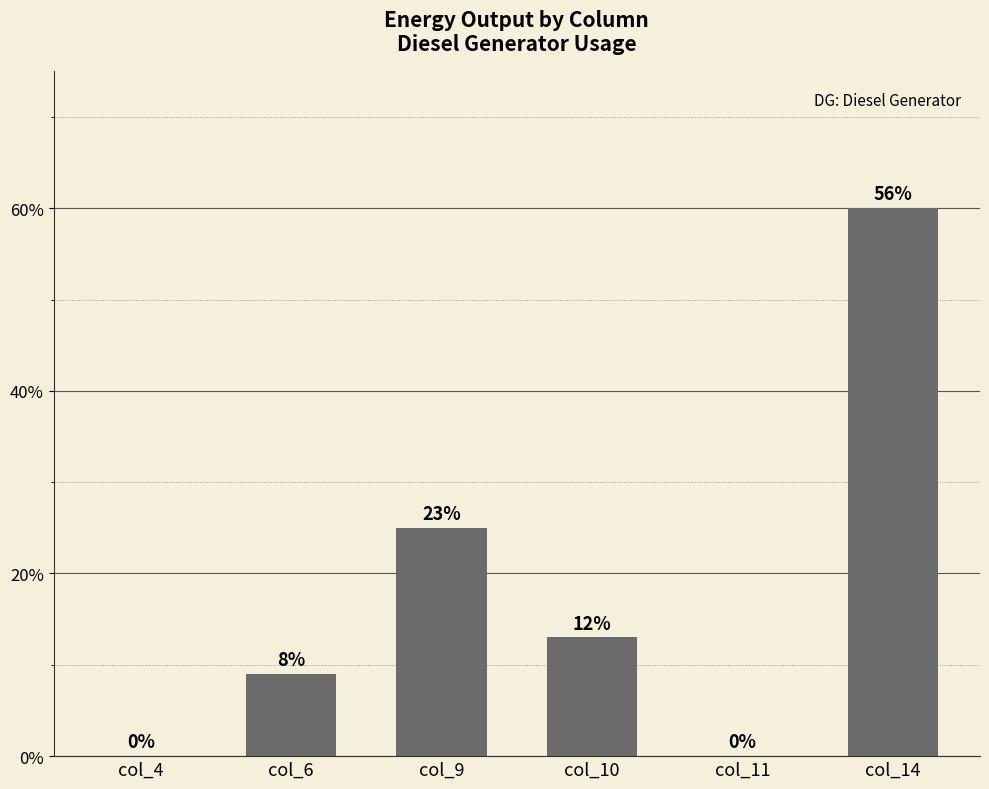

List the labels in order of value, largest first.

col_14, col_9, col_10, col_6, col_4, col_11